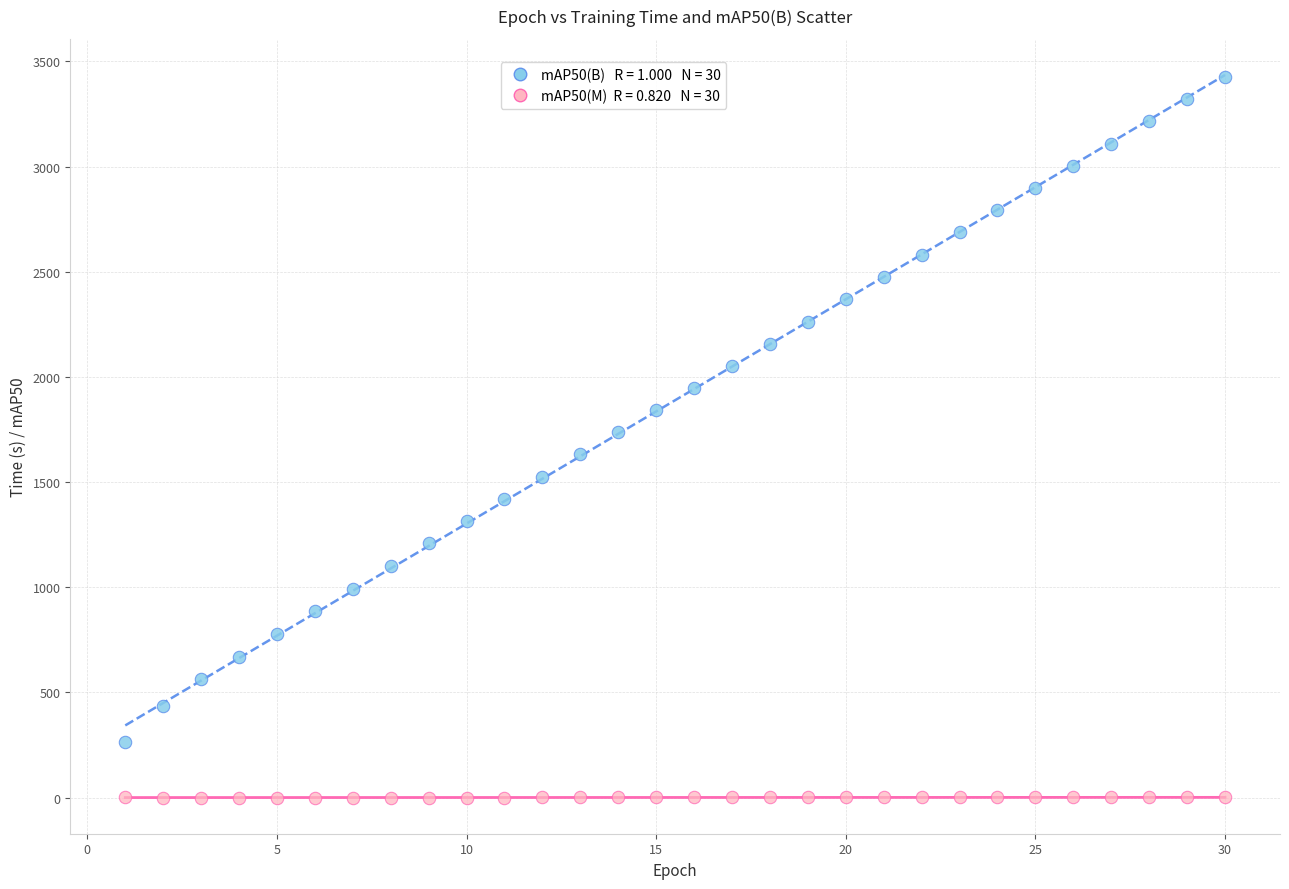

Across all data points, what is the range of Y values (max minus min)?

3427.2